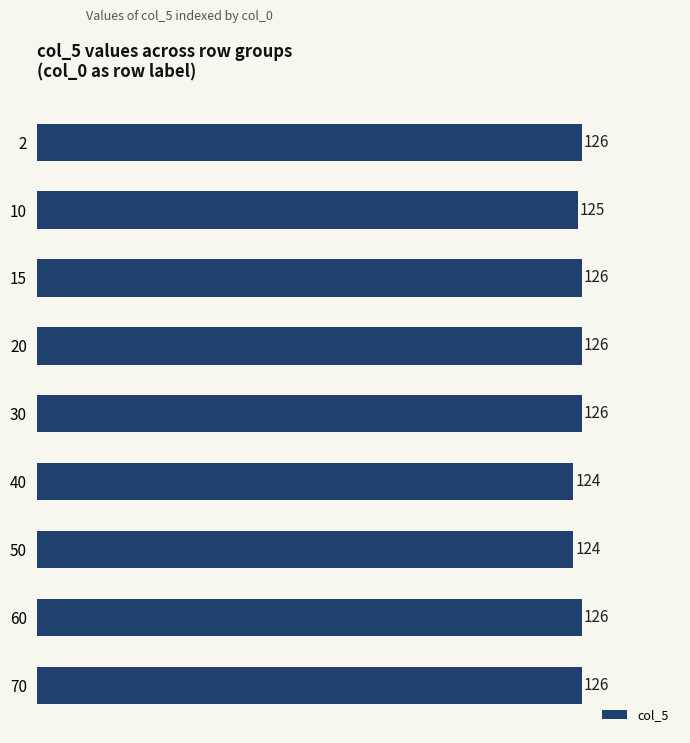

Does the chart contain any negative values?

No